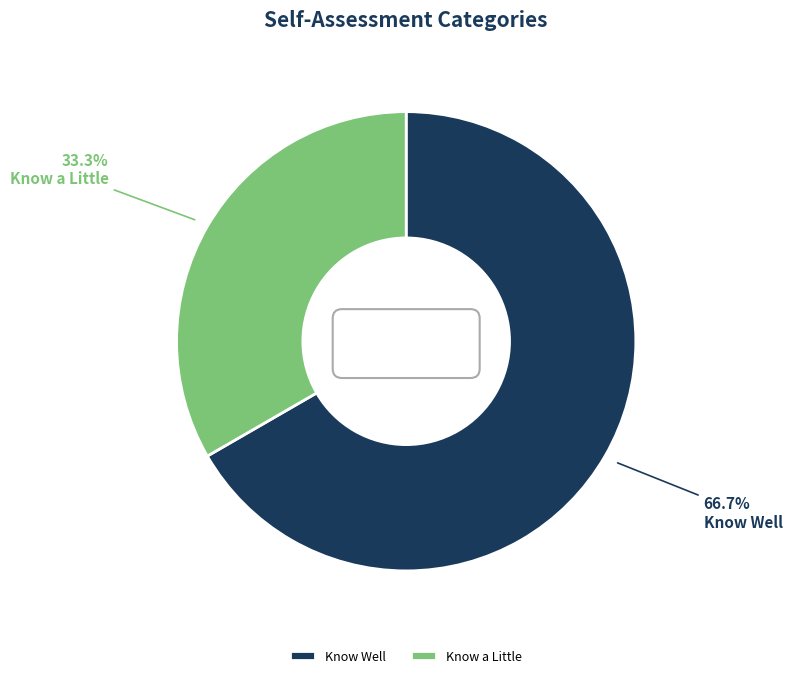

To the nearest percent, what is the combined percentage of No Idea and Know Well?

67%